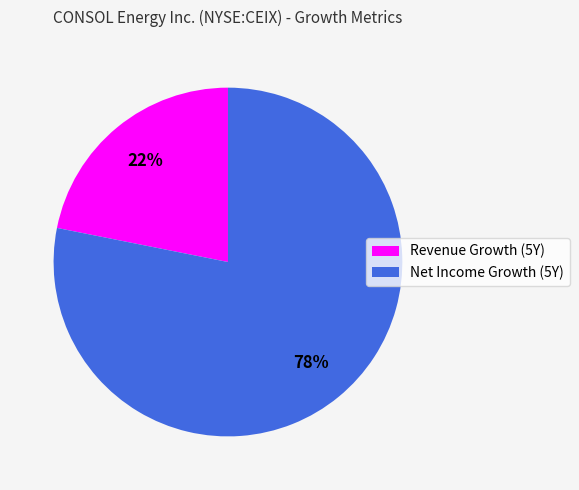

Is there a majority slice in this chart?

Yes